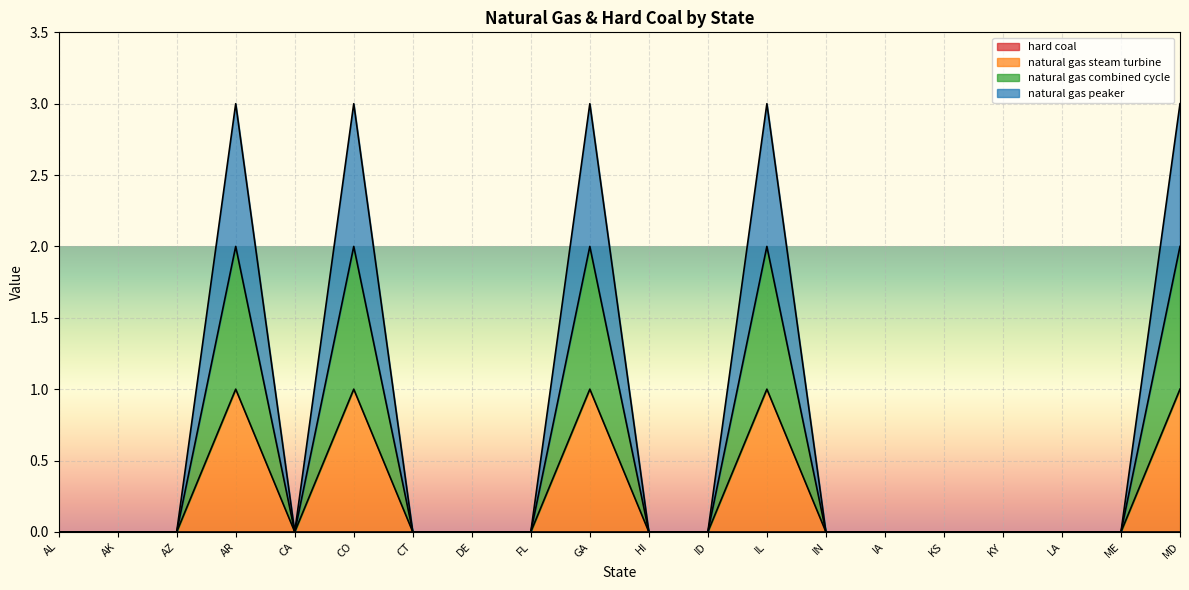

The natural gas peaker series shows 0 at HI. True or false?

True